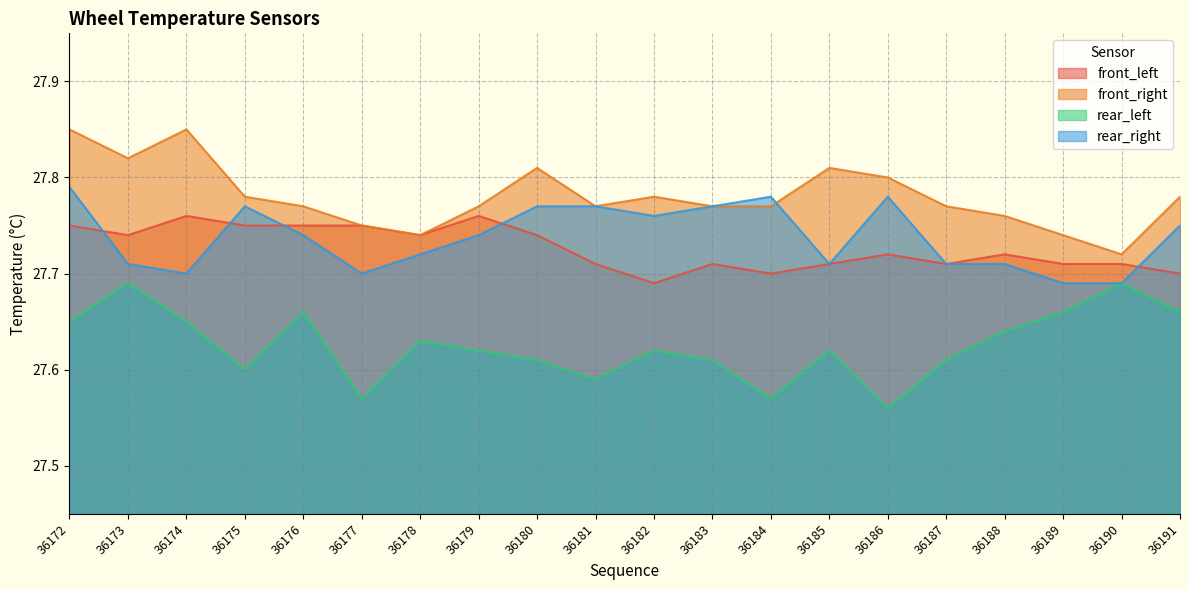

How many series are shown in this chart?

4